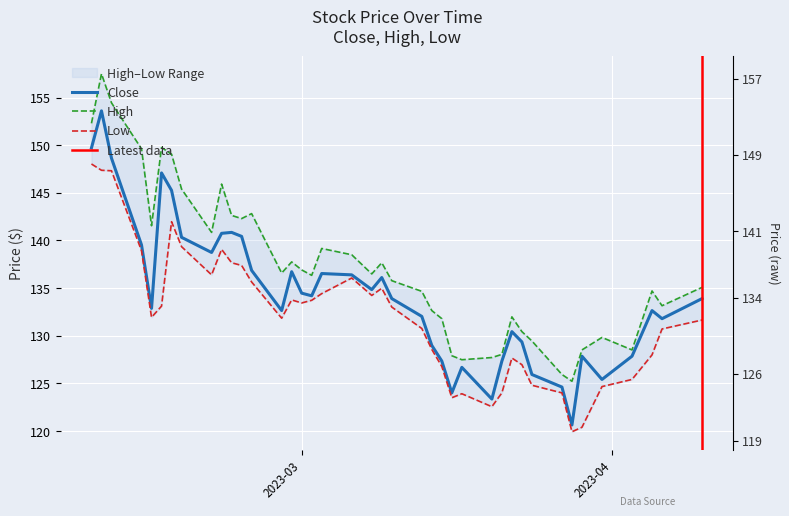

True or false: Close and Low intersect in this chart.

False